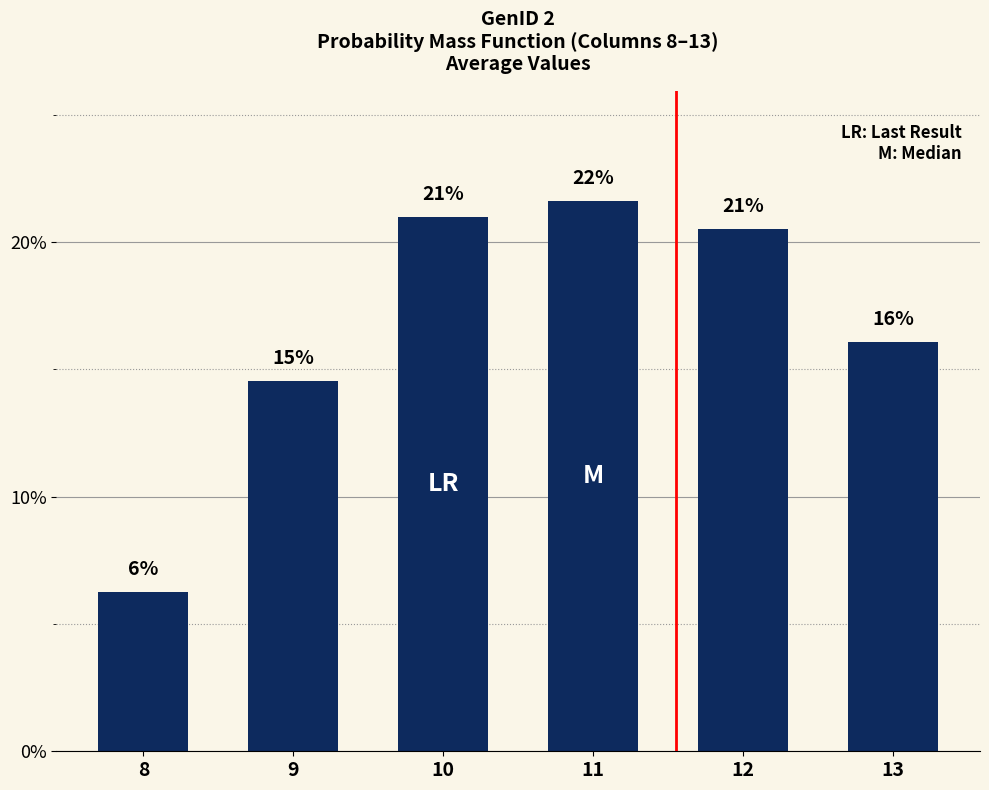

What is the maximum value shown in the chart?

21.6